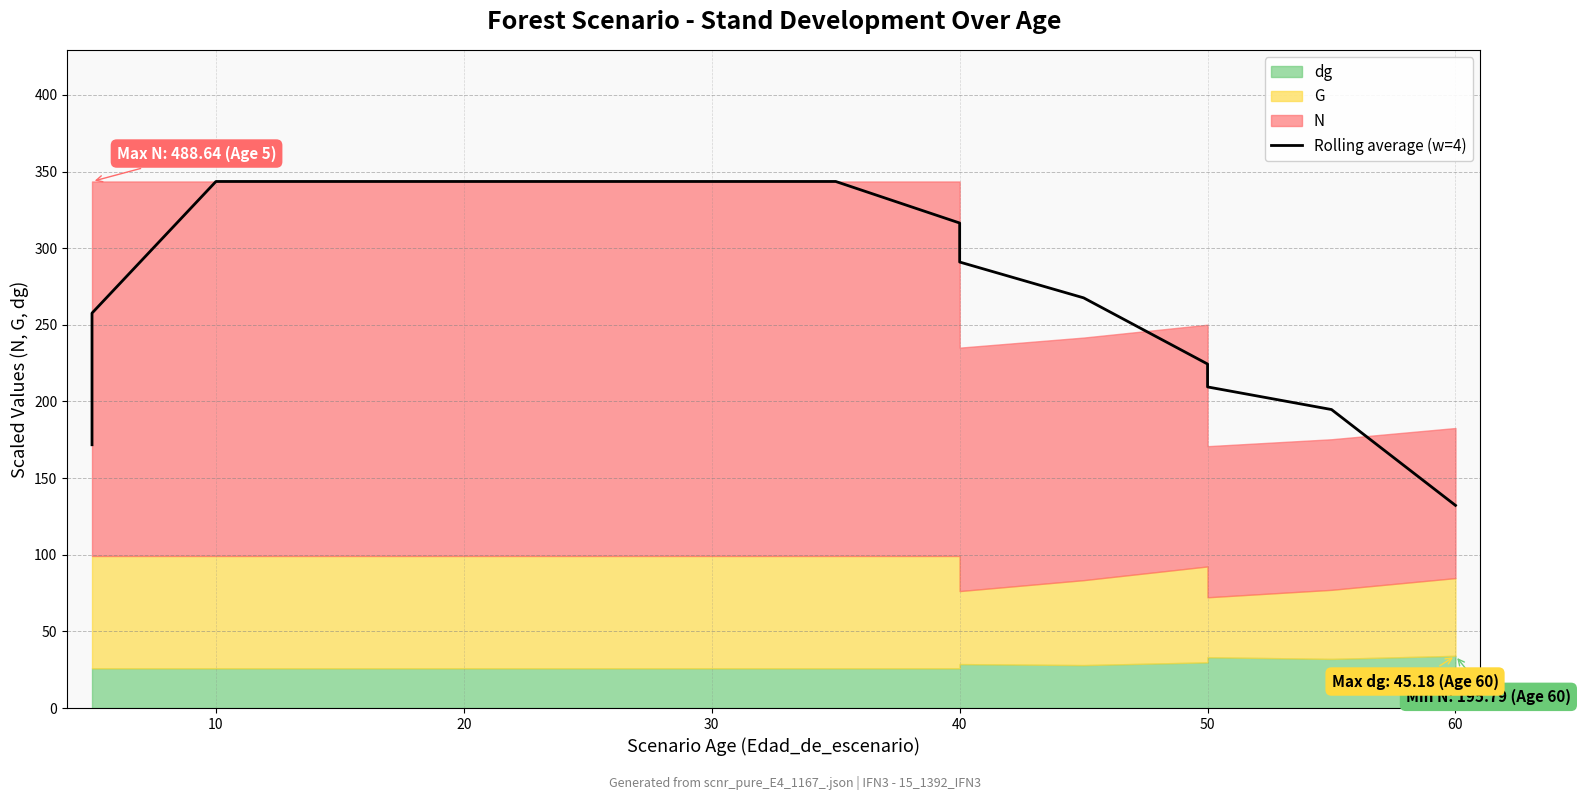

How many data points are less than 316?

8